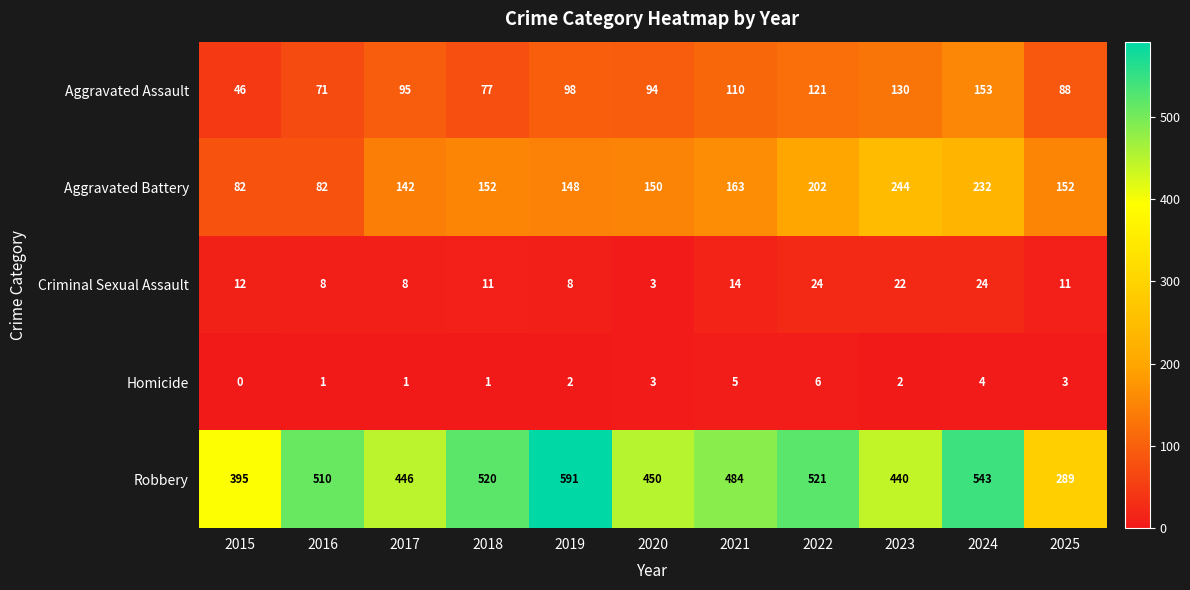

What is the total value across all series at 2025?

543